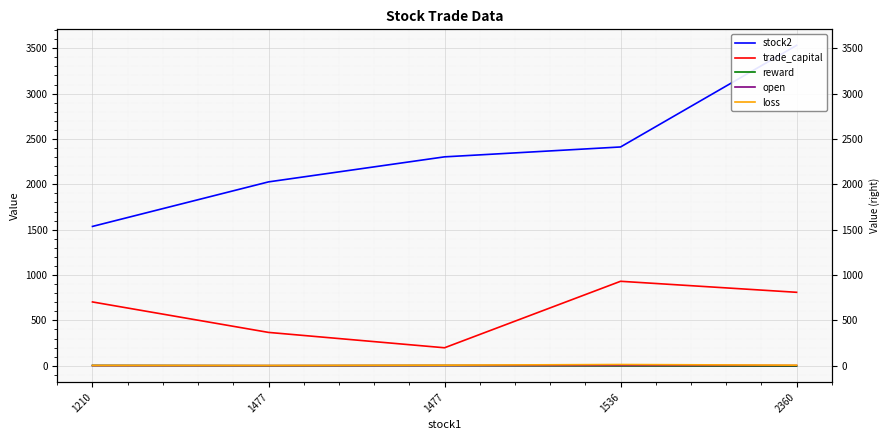

Which category has the lowest value across all series?

2360